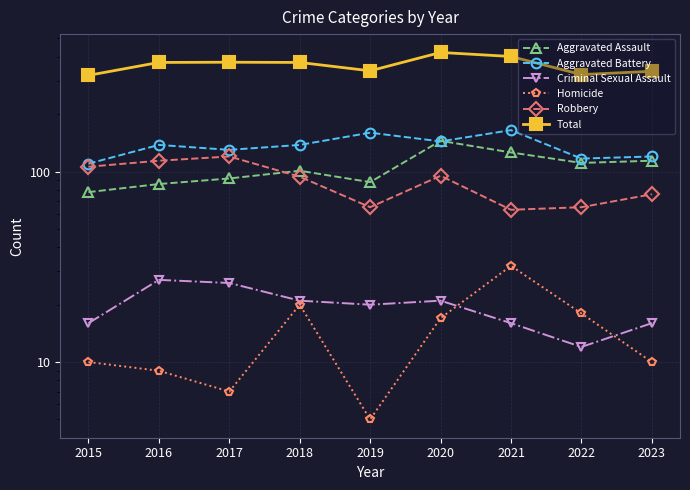

What is the greatest value displayed?

422